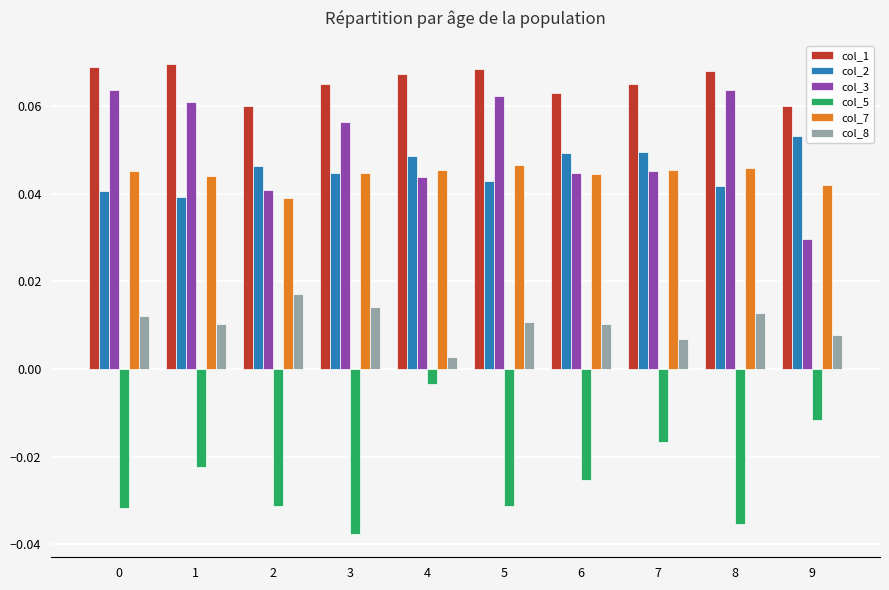

What are all the series names shown in the legend?

col_1, col_2, col_3, col_5, col_7, col_8